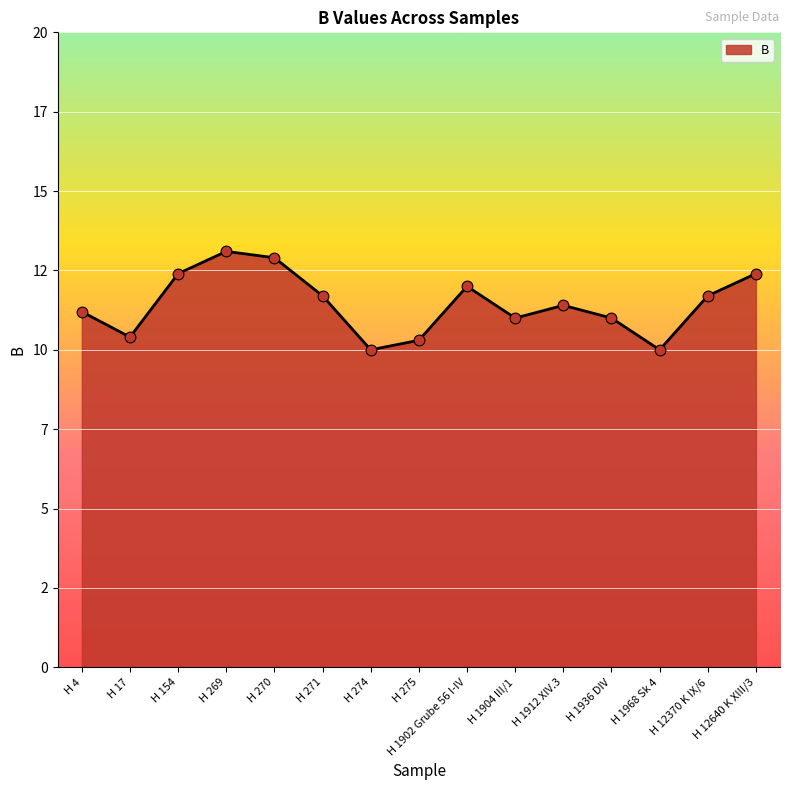

Which has a higher value, H 1902 Grube 56 I-IV or H 274?

H 1902 Grube 56 I-IV